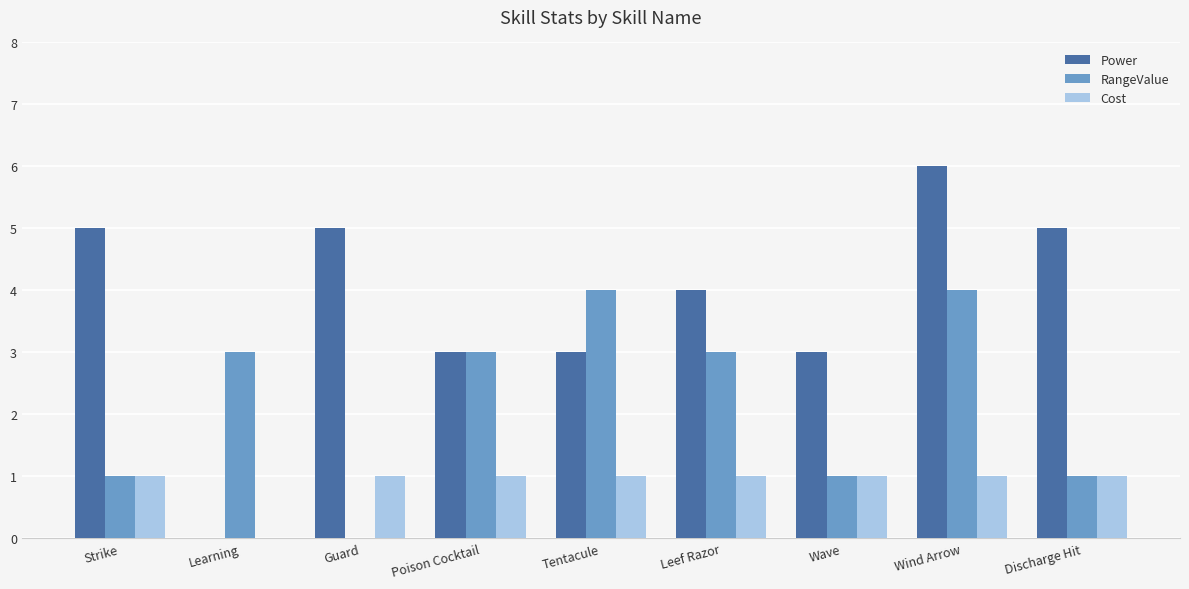

Reading right to left, list all the values displayed in this chart.

Power: 5	6	3	4	3	3	5	0	5
RangeValue: 1	4	1	3	4	3	0	3	1
Cost: 1	1	1	1	1	1	1	0	1